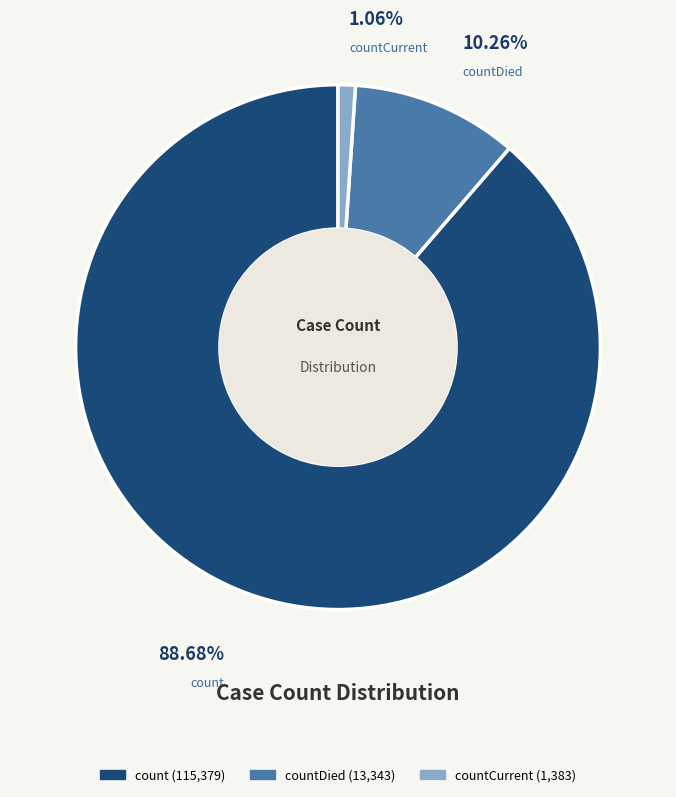

Is there a majority slice in this chart?

Yes